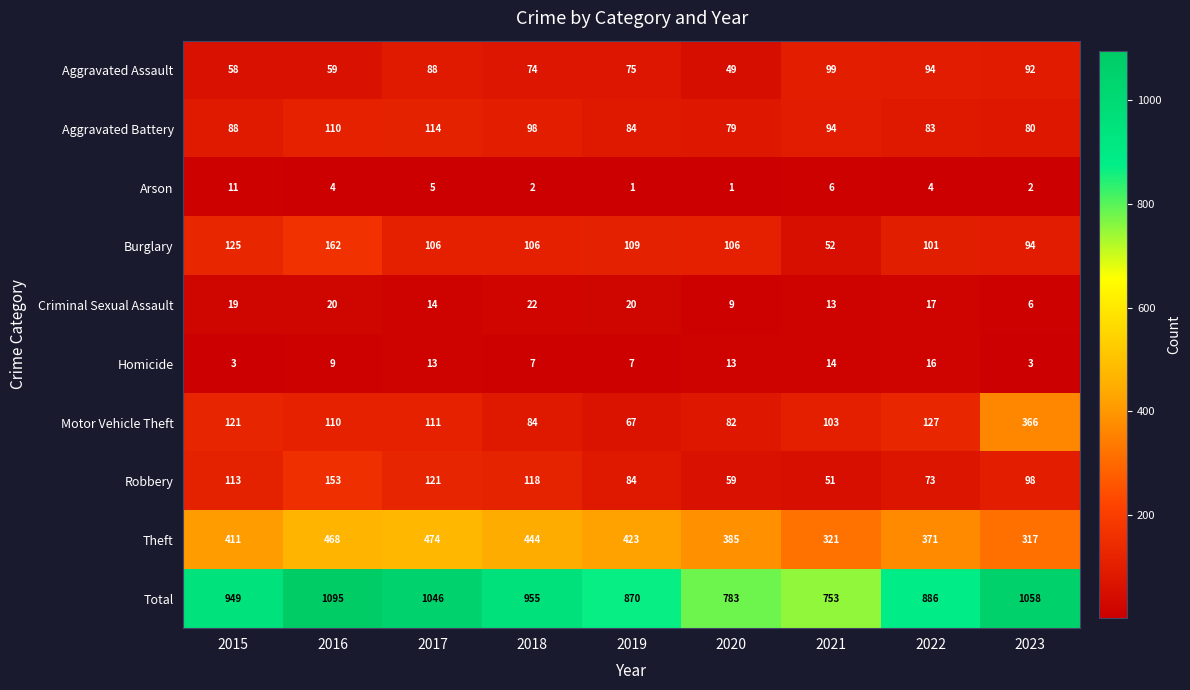

Read the Aggravated Assault value at 2023.

92